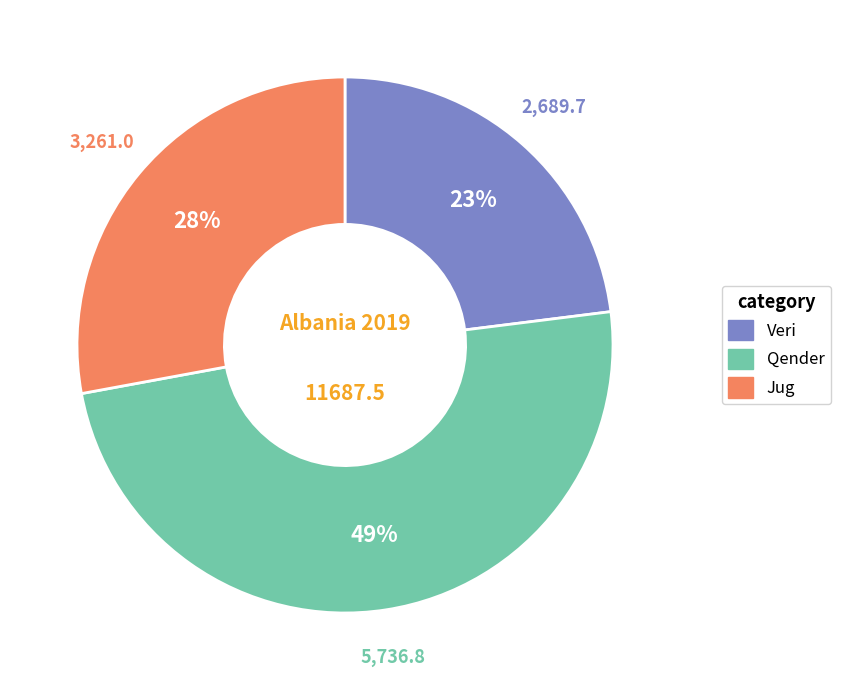

Does any single category account for the majority?

No